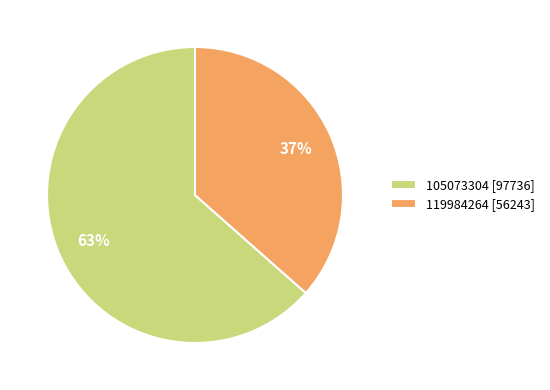

Combined, do 105073304 [97736] and 119984264 [56243] account for over 50%?

Yes